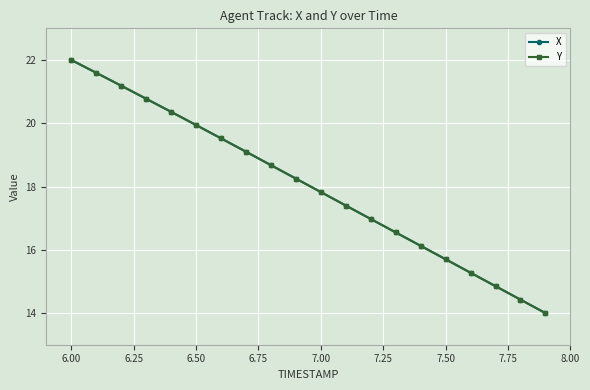

What is the value of the Y point at the 14th from the left?

16.6